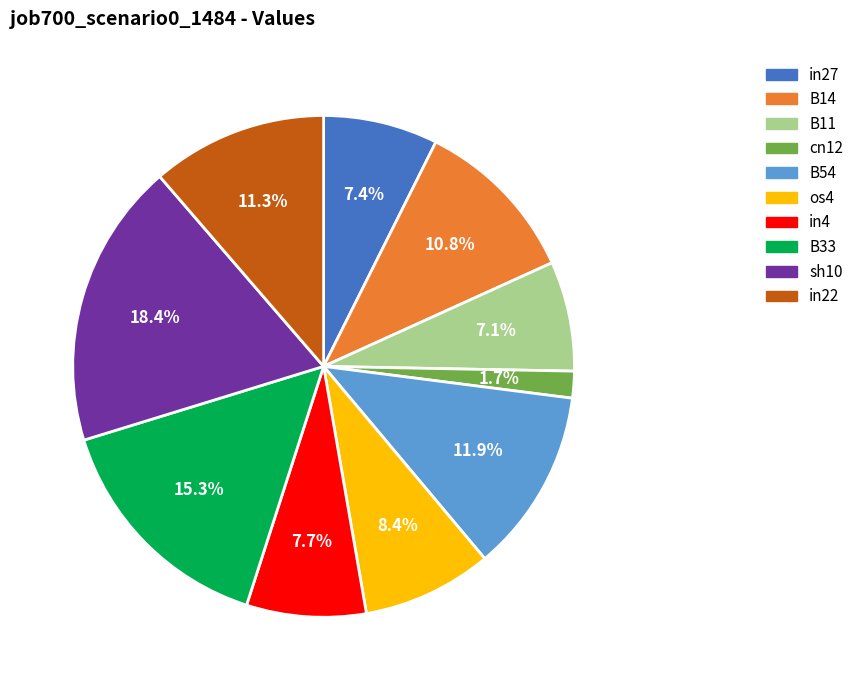

To the nearest percent, what is the average slice percentage?

10%